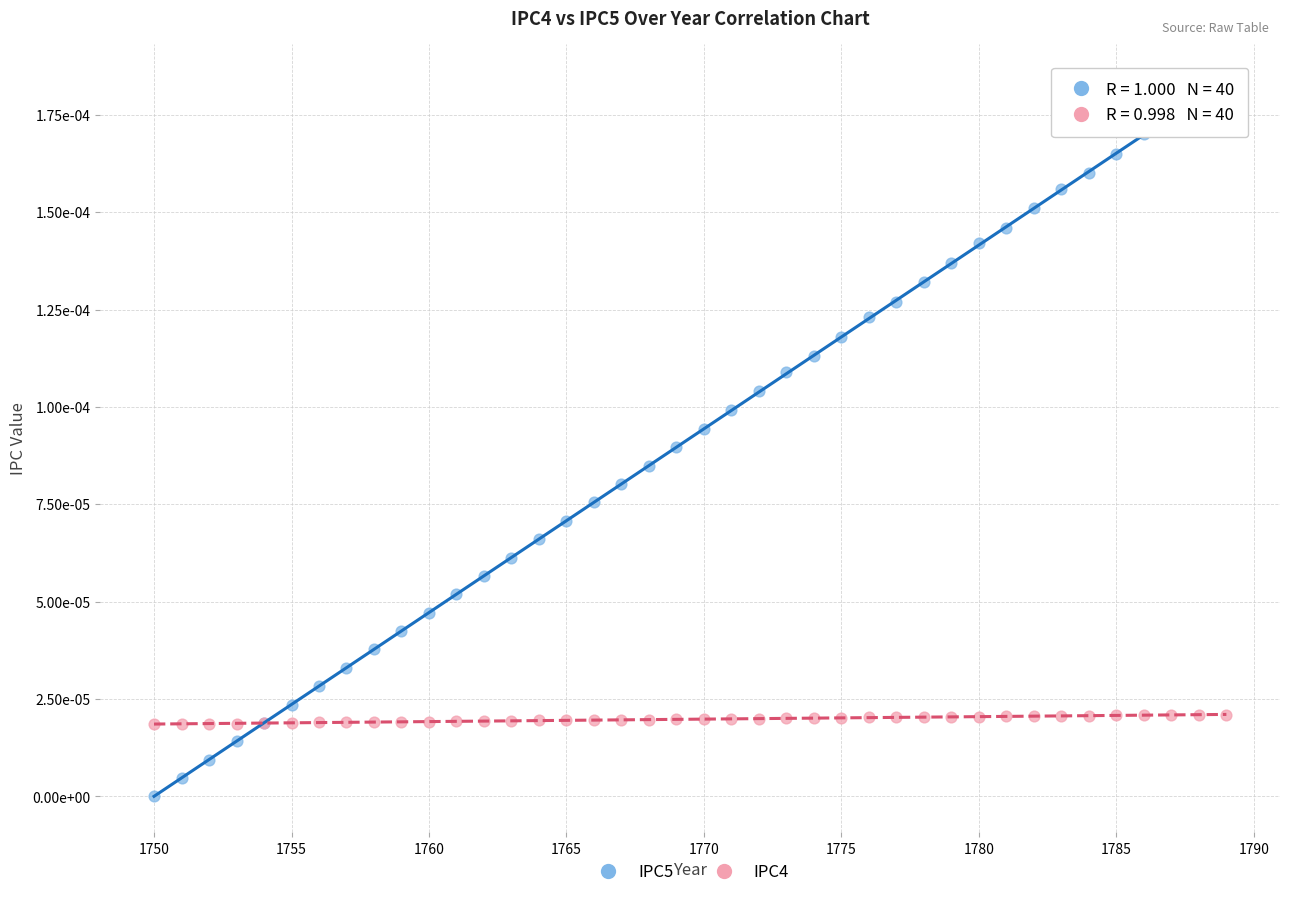

What are all the series names shown in the legend?

IPC5, IPC4